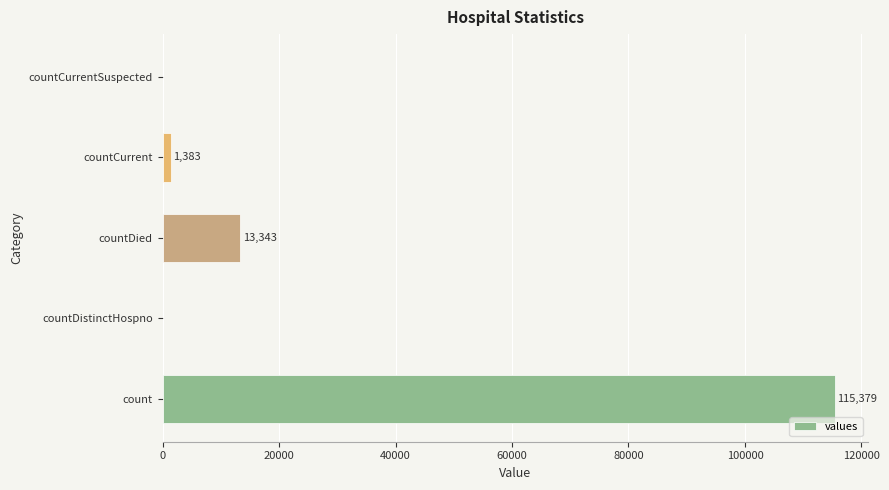

Count the number of data series in this chart.

1